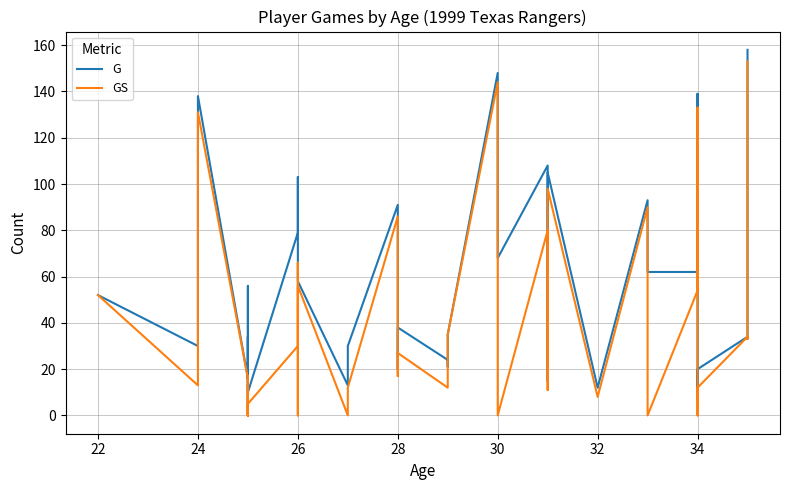

How many values in the G series are below 38?

19